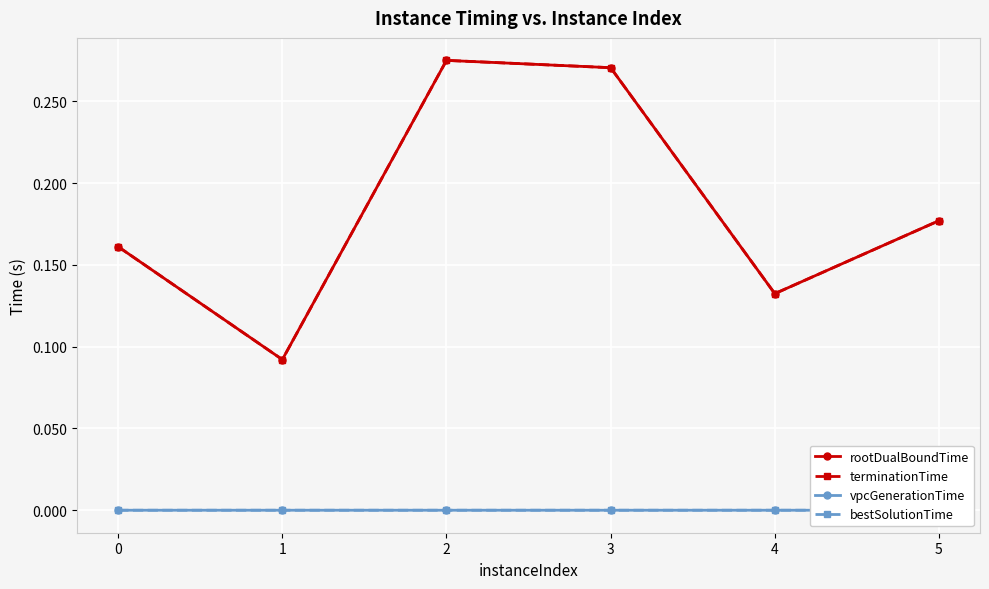

The value of bestSolutionTime at 1 is 0.0. True or false?

False